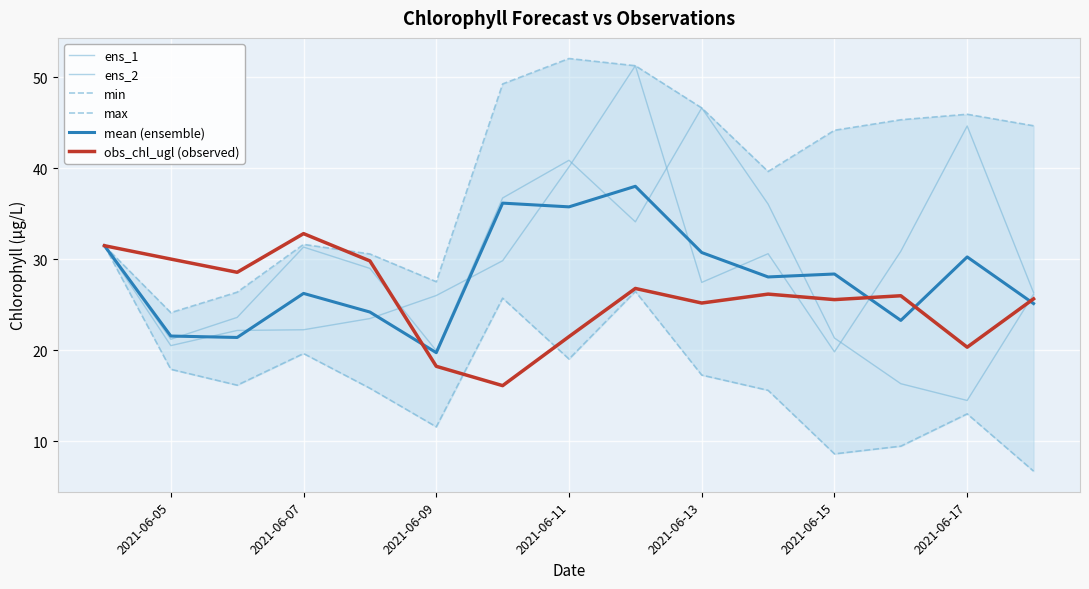

True or false: max and obs_chl_ugl (observed) cross at least once.

True